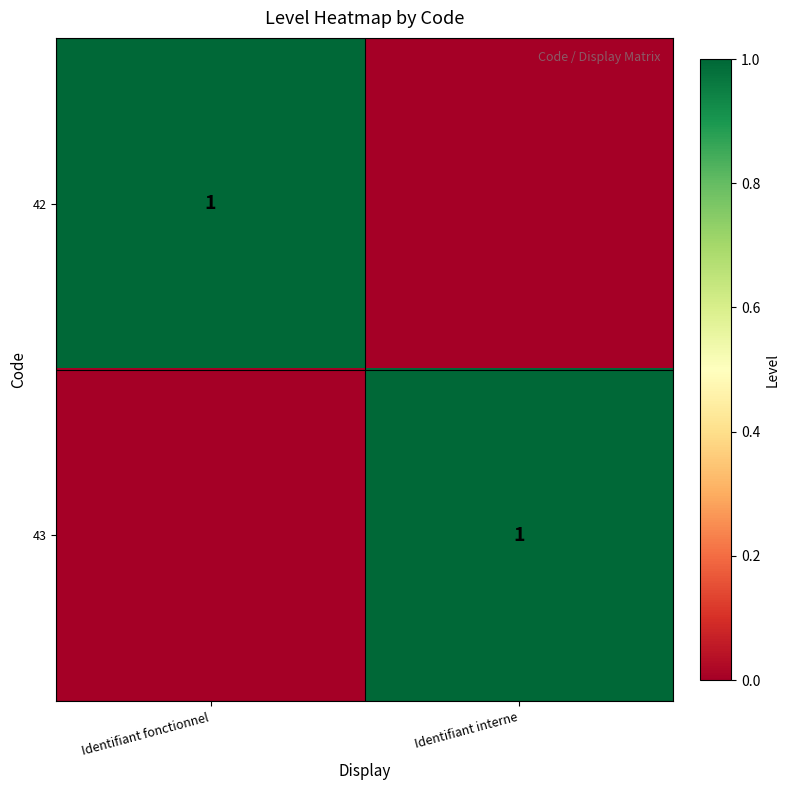

The 43 series shows 0 at Identifiant fonctionnel. True or false?

True